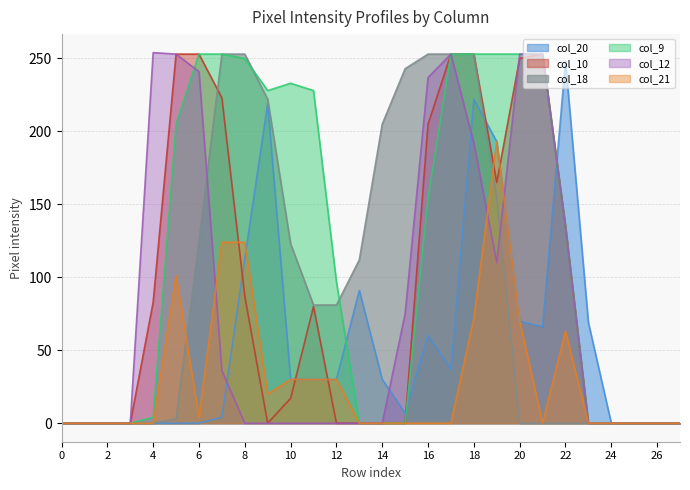

At 6, list the series in order from largest to smallest.

col_10, col_9, col_12, col_18, col_21, col_20